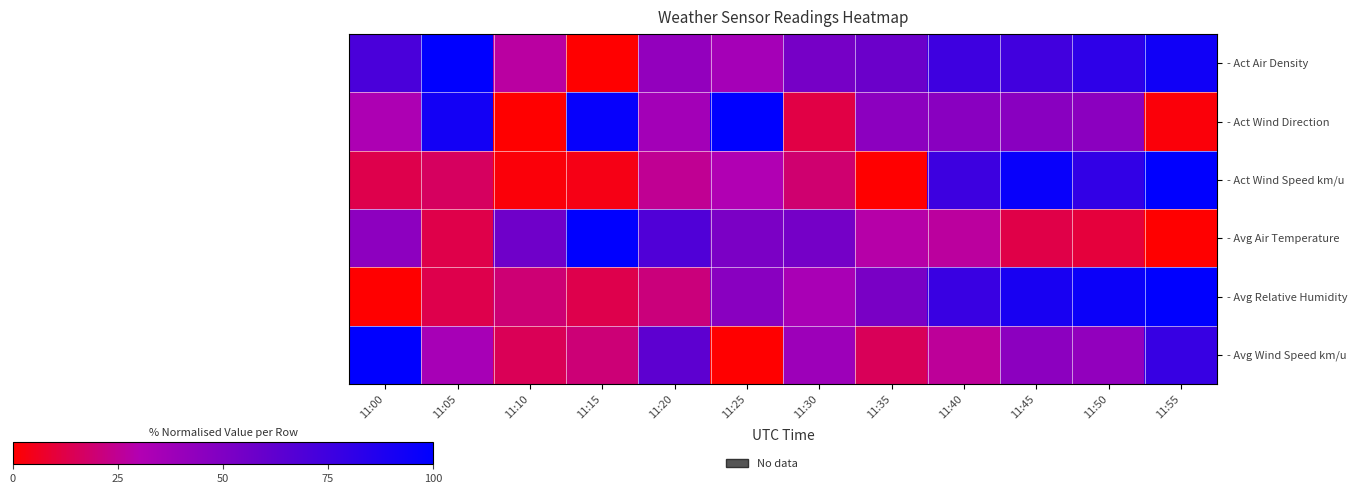

Reading left to right, extract all data points from this chart.

- Act Air Density: 11:00=70.9	11:05=100.0	11:10=27.2	11:15=0.0	11:20=42.5	11:25=35.3	11:30=53.6	11:35=58.2	11:40=75.6	11:45=73.9	11:50=81.7	11:55=93.6
- Act Wind Direction: 11:00=32.0	11:05=92.3	11:10=0.0	11:15=97.5	11:20=36.2	11:25=100.0	11:30=11.8	11:35=45.1	11:40=46.3	11:45=46.5	11:50=45.7	11:55=1.6
- Act Wind Speed km/u: 11:00=12.9	11:05=16.4	11:10=1.6	11:15=3.9	11:20=24.6	11:25=30.6	11:30=18.9	11:35=0.0	11:40=76.2	11:45=96.6	11:50=80.4	11:55=100.0
- Avg Air Temperature: 11:00=44.9	11:05=12.7	11:10=56.6	11:15=100.0	11:20=68.7	11:25=51.9	11:30=54.0	11:35=28.3	11:40=26.8	11:45=12.3	11:50=10.4	11:55=0.0
- Avg Relative Humidity: 11:00=0.0	11:05=12.9	11:10=19.7	11:15=13.0	11:20=20.9	11:25=46.3	11:30=33.7	11:35=52.1	11:40=77.5	11:45=89.9	11:50=95.6	11:55=100.0
- Avg Wind Speed km/u: 11:00=100.0	11:05=34.4	11:10=14.6	11:15=19.9	11:20=63.3	11:25=0.0	11:30=38.6	11:35=15.2	11:40=25.9	11:45=45.1	11:50=42.8	11:55=78.5